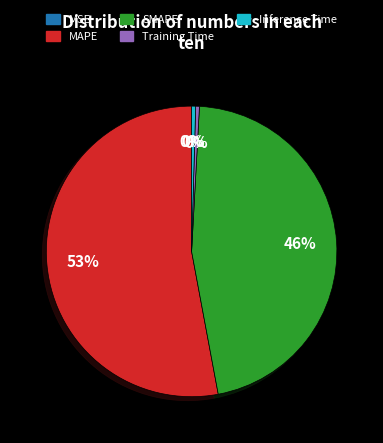

Is there any slice that represents more than half of the pie?

Yes